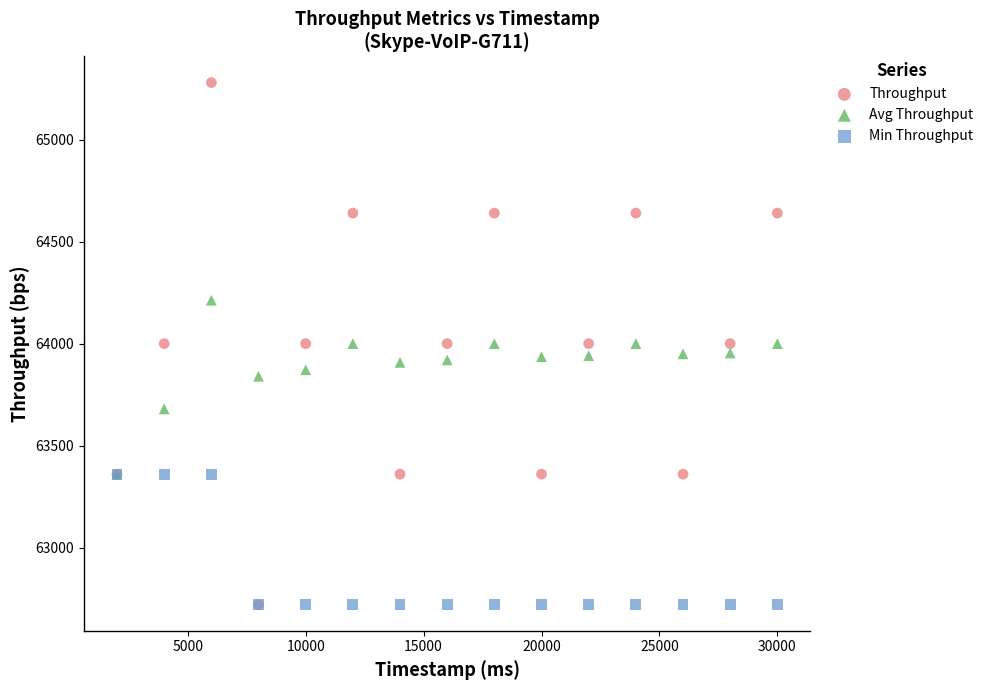

Which series reaches the maximum Y coordinate?

Throughput